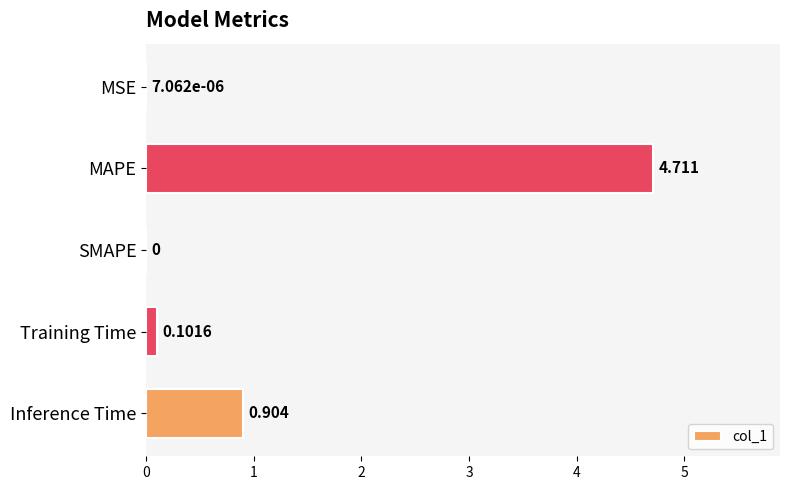

At which category does the chart reach its peak across all series?

MAPE